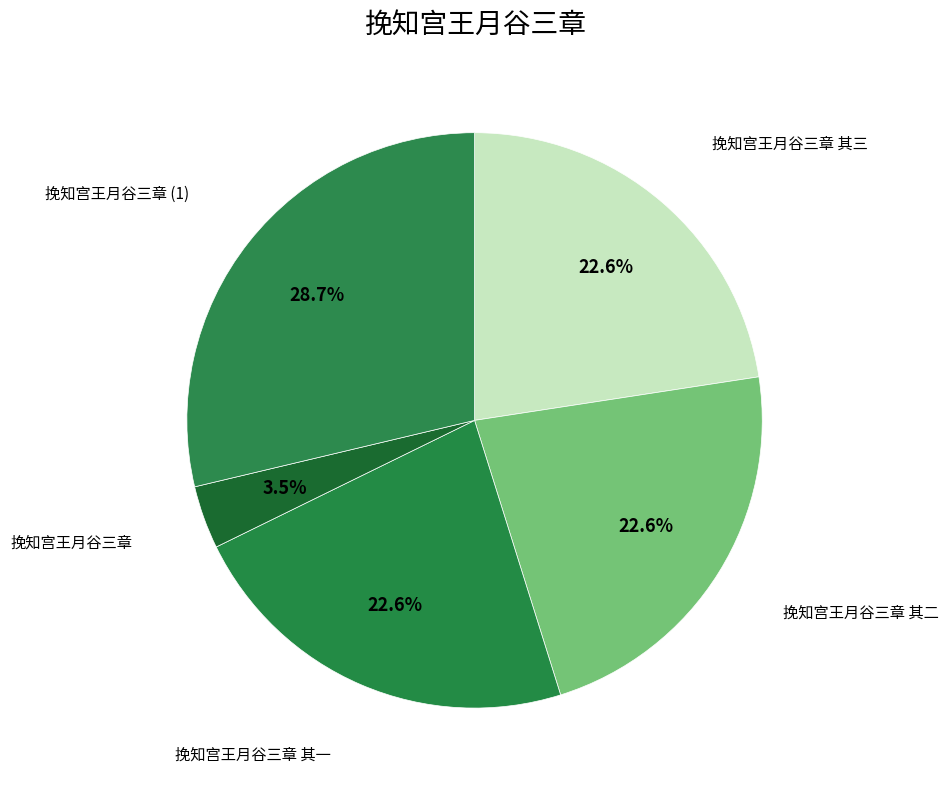

How many slices are in this pie chart?

5